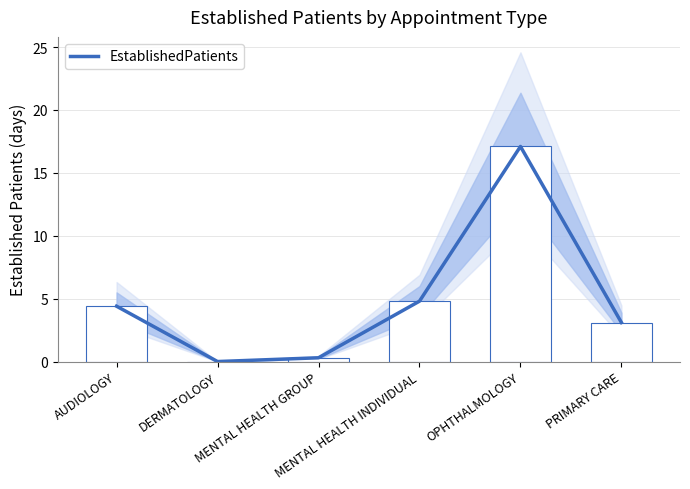

How many data points are less than 4?

3